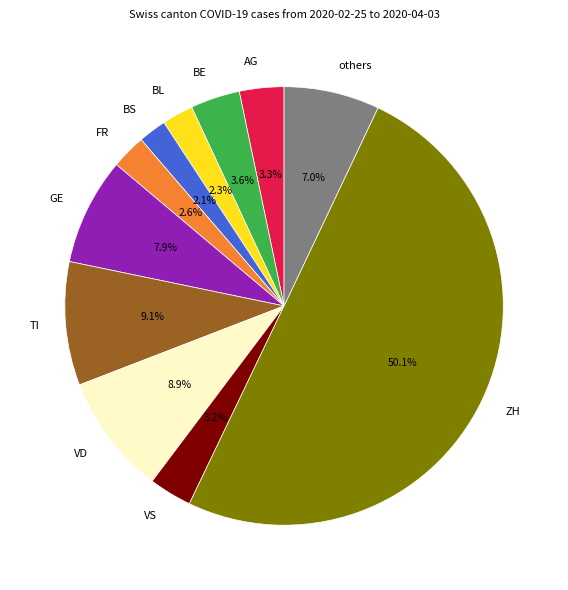

To the nearest percent, what is the difference between the largest and smallest slice percentages?

48%